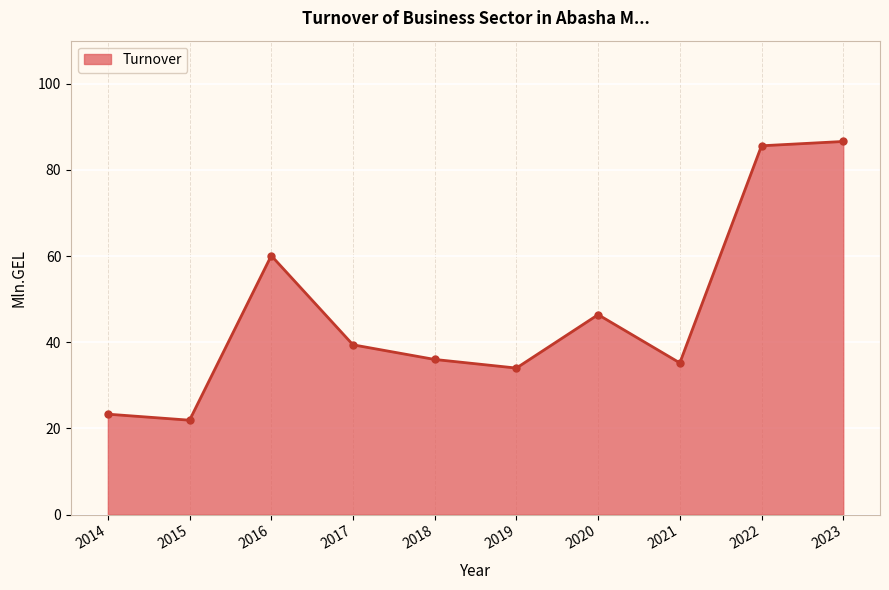

What is the value of the 5th point from the left?

36.0